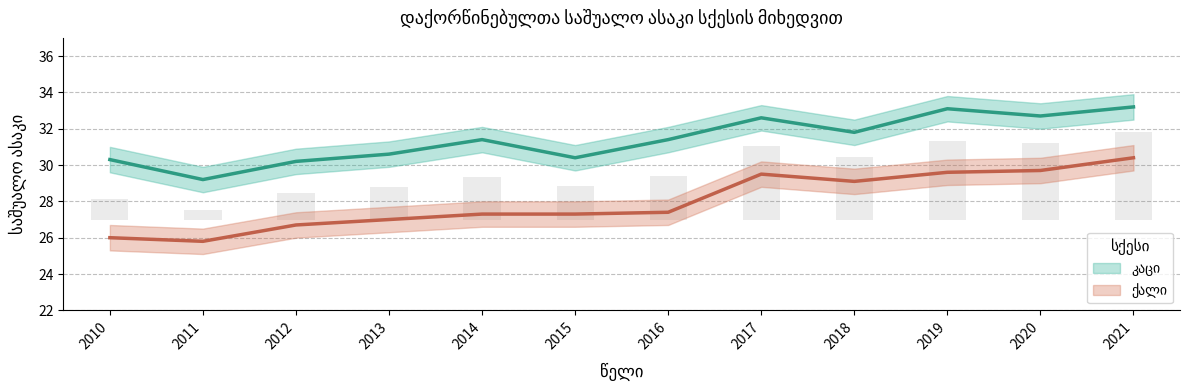

Which label corresponds to the largest value in the chart?

2021